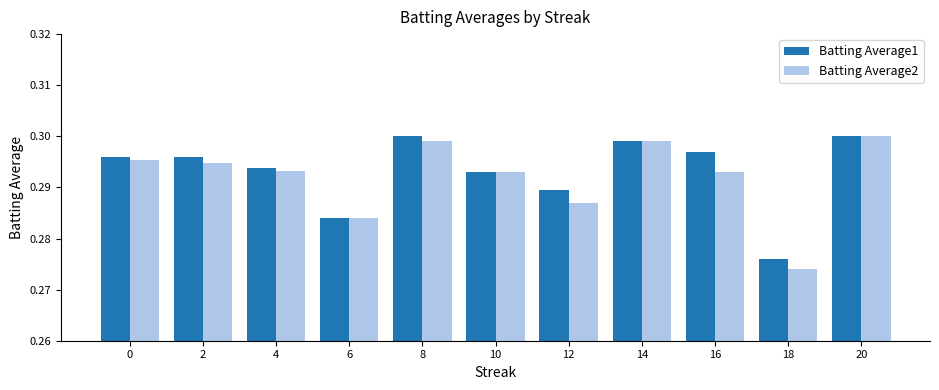

The value of Batting Average1 at 20 is 0.3. True or false?

True